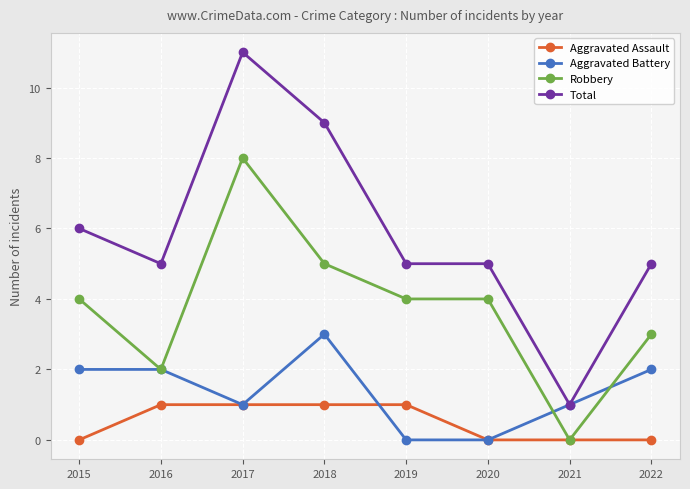

Count the Aggravated Assault values in the range 0 to 1.

8